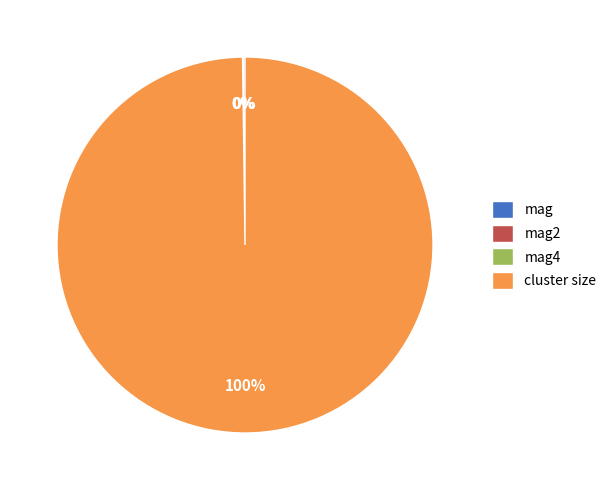

To the nearest percent, what is the difference between the largest and smallest slice percentages?

100%